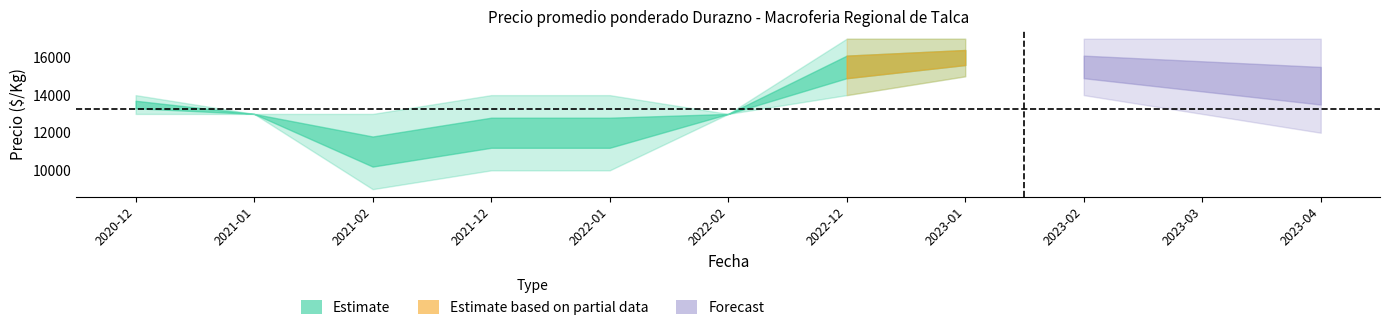

What is the total value across all series at 2020-12?

40500